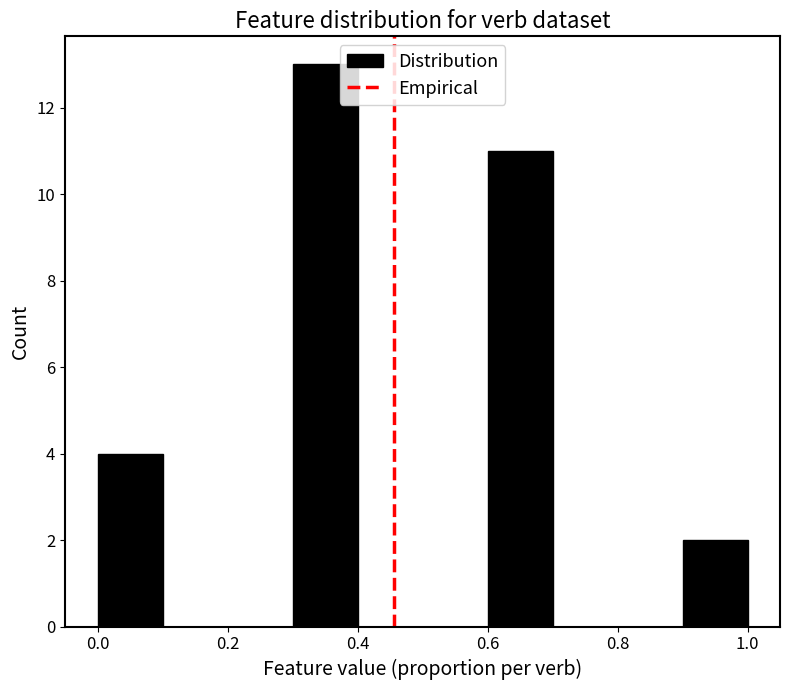

Reading left to right, list every bar in this chart as the range it spans on the x-axis followed by its height. The values are not printed on the chart, so give them approximately, as read against the axis.

0.0 to 0.1: 4
0.1 to 0.2: 0
0.2 to 0.3: 0
0.3 to 0.4: 13
0.4 to 0.5: 0
0.5 to 0.6: 0
0.6 to 0.7: 11
0.7 to 0.8: 0
0.8 to 0.9: 0
0.9 to 1.0: 2